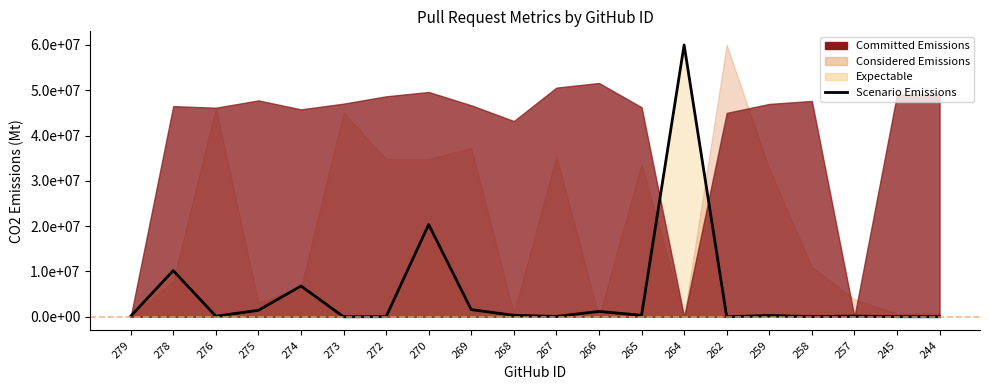

Which category has the highest value across all series?

264